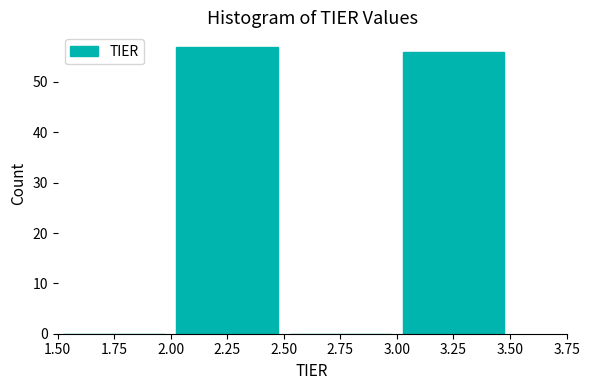

Over which range of the x-axis is the bar tallest?

2.00 to 2.50